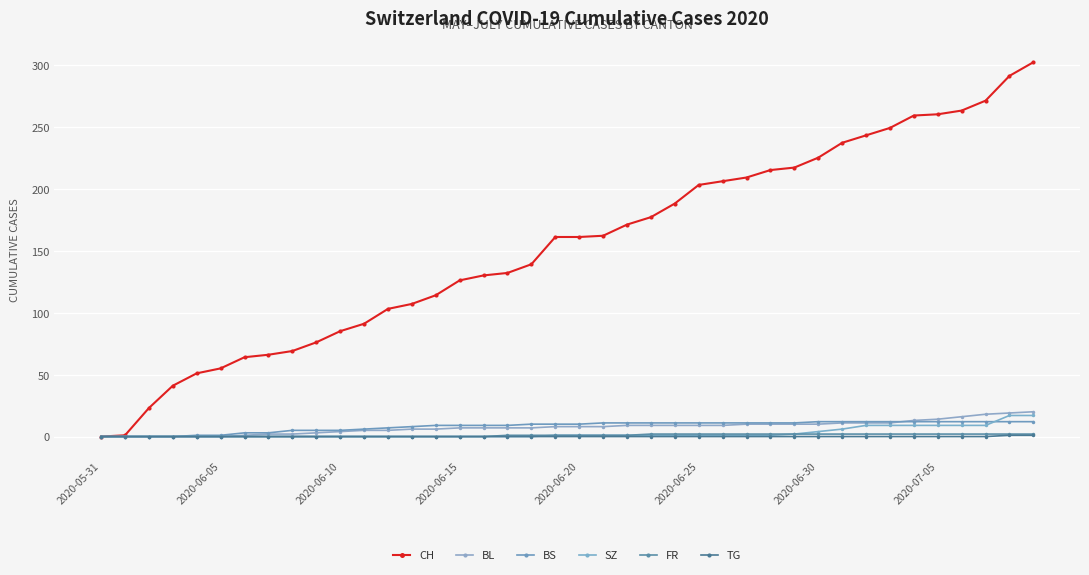

Which series has the largest total across all categories?

CH